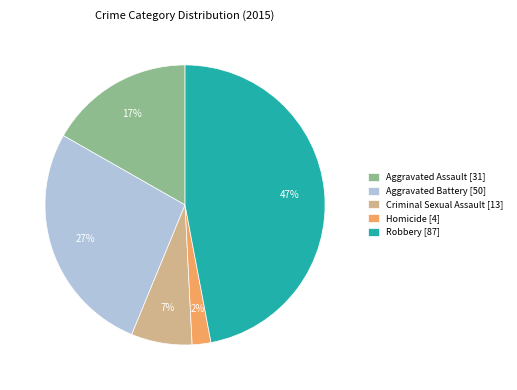

What percentage is the Robbery slice, to the nearest percent?

47%